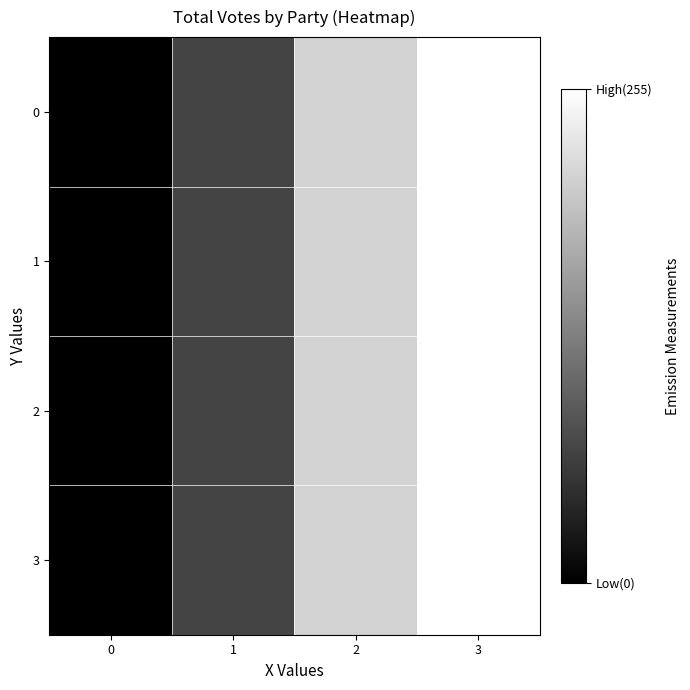

Reading left to right, what are all the values shown in this chart?

0: 0=0.0	1=68.6	2=210.2	3=255.0
1: 0=0.0	1=68.6	2=210.2	3=255.0
2: 0=0.0	1=68.6	2=210.2	3=255.0
3: 0=0.0	1=68.6	2=210.2	3=255.0